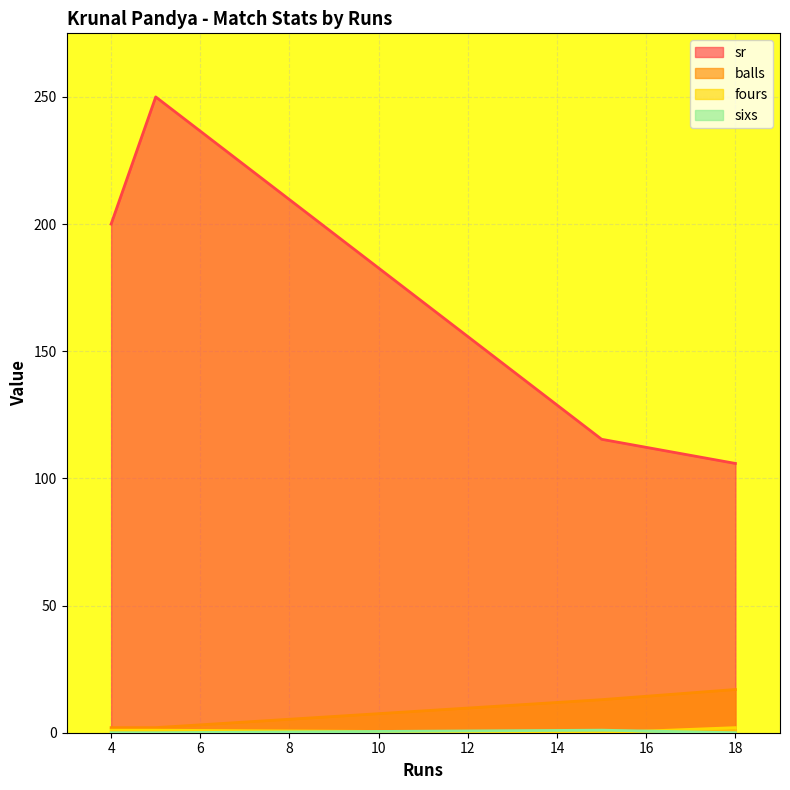

How many values in the fours series are below 1?

1